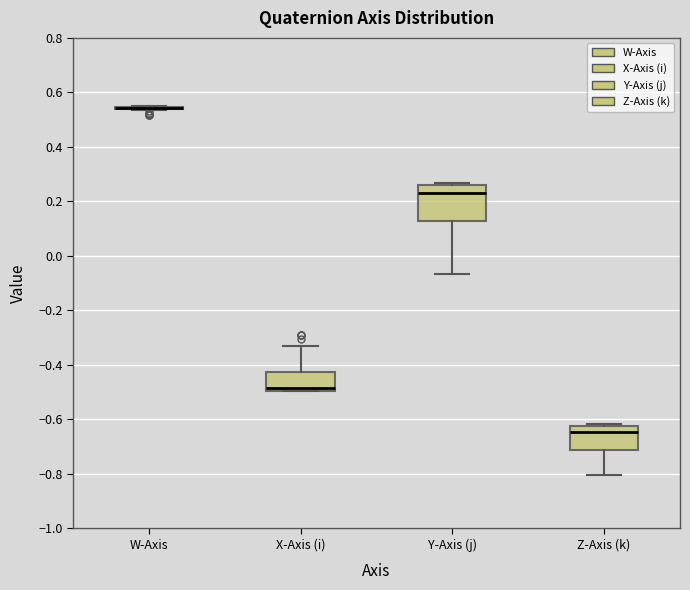

Which box is the tallest, from its lower edge to its upper edge?

Y-Axis (j)